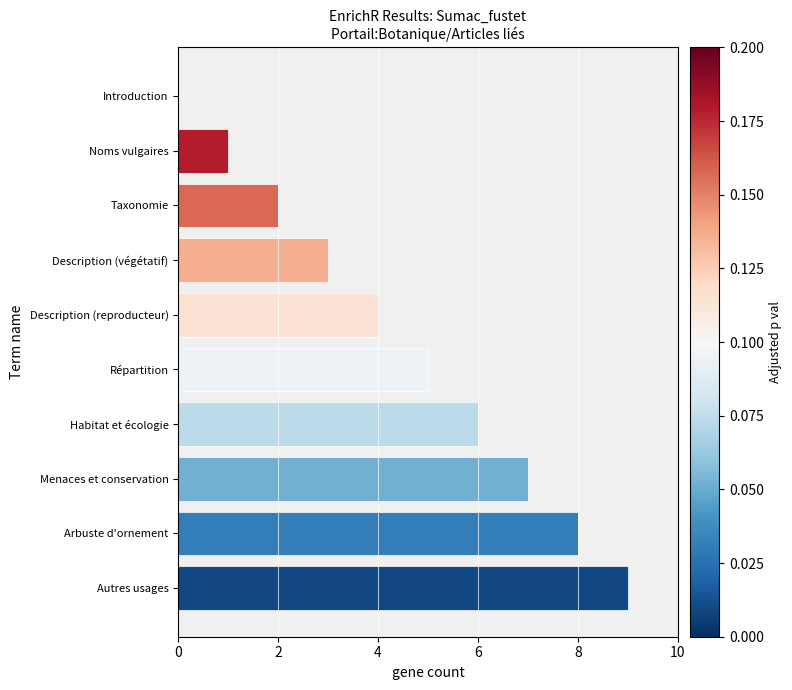

Read the value at Description (reproducteur).

4